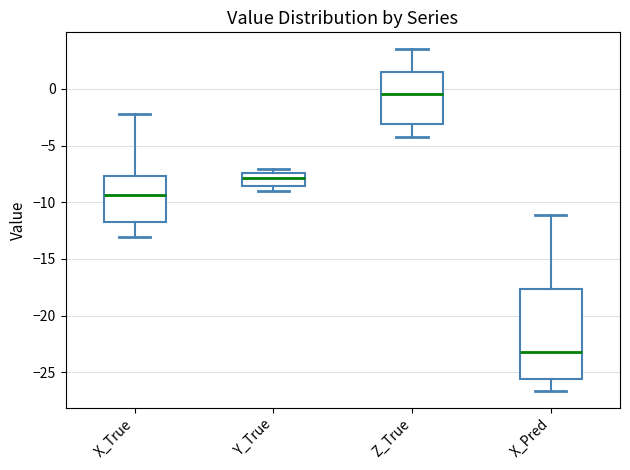

Which box has the highest median line?

Z_True